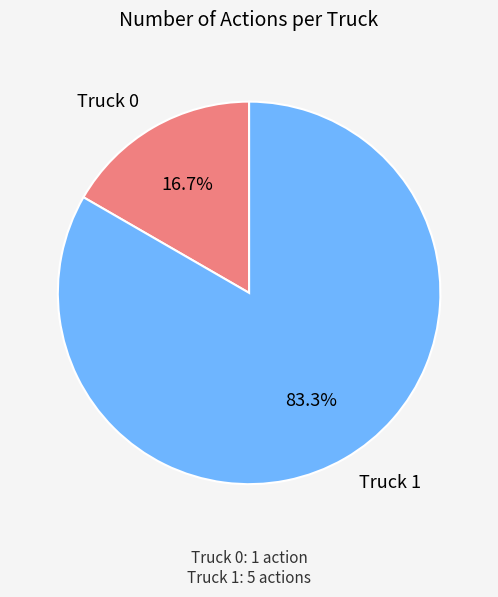

What is the total percentage of Truck 1 and Truck 0?

100.0%